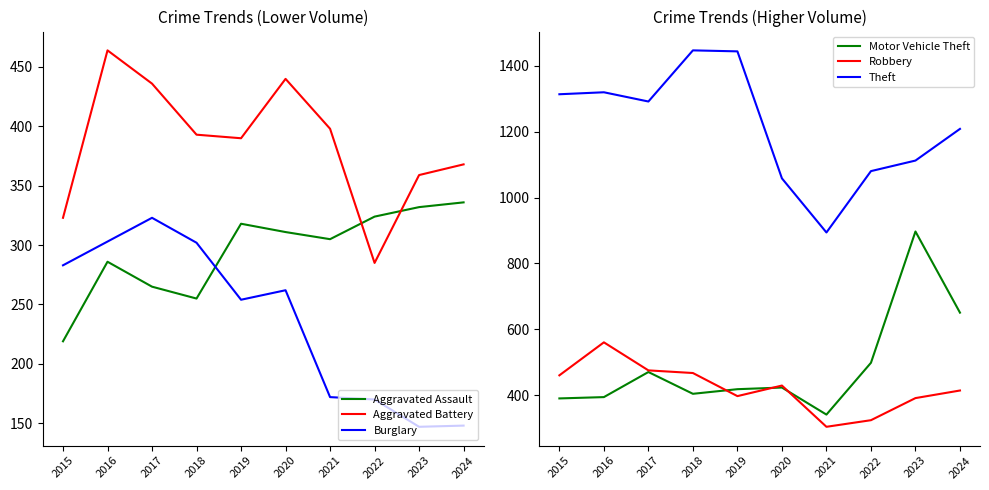

What is the value of the Aggravated Battery point at the 9th from the left?

359